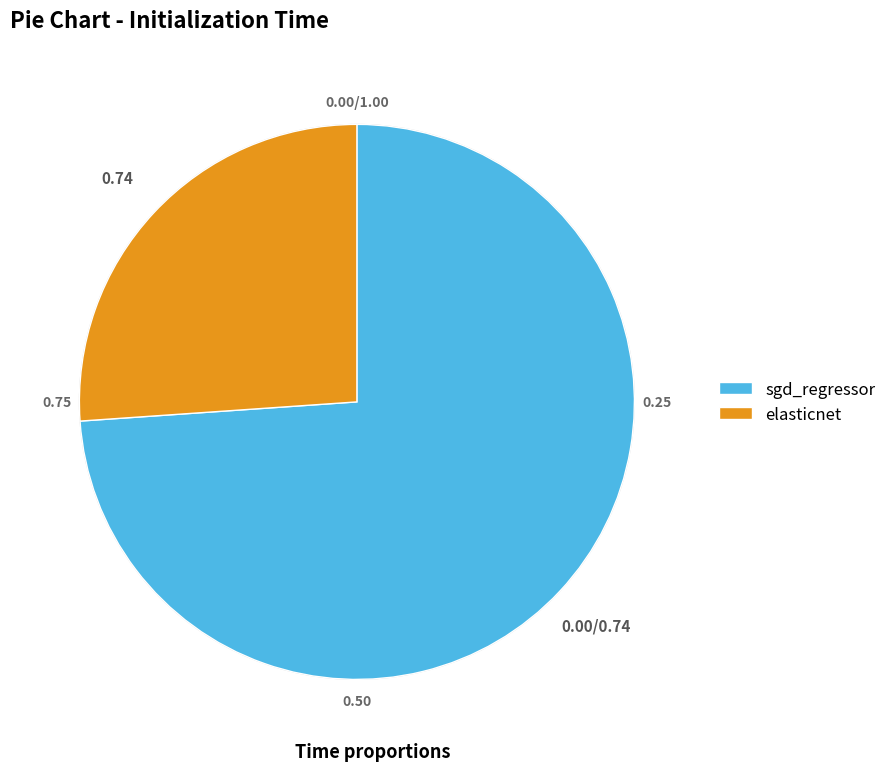

What is the largest slice in the pie chart?

sgd_regressor